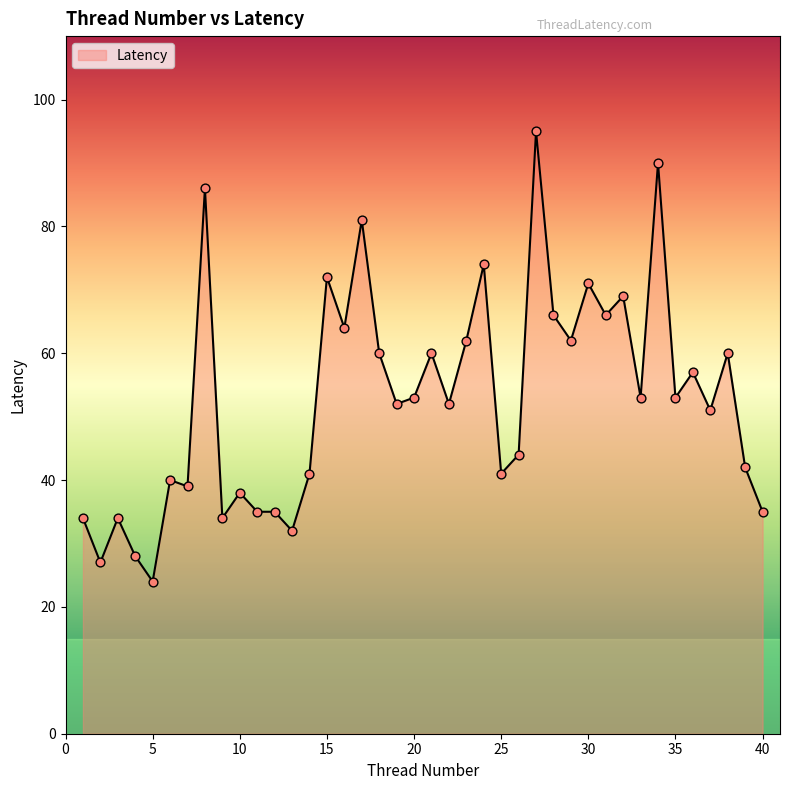

What is the difference between the maximum and minimum values?

71